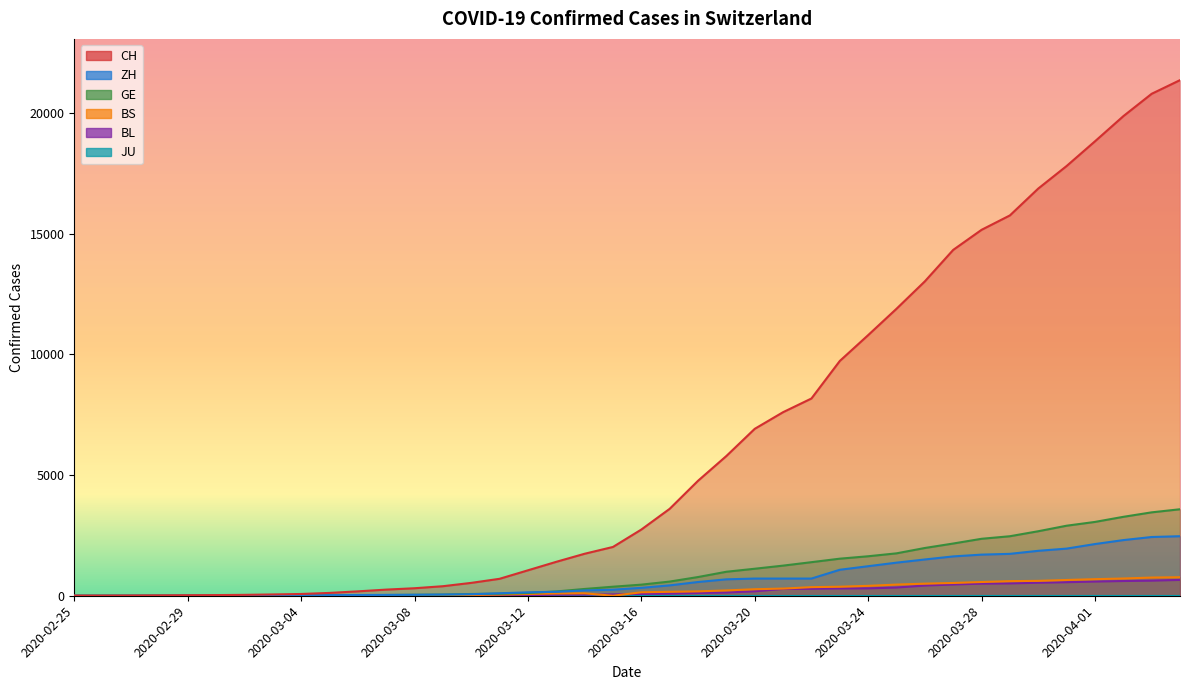

True or false: BL has more than 1 points higher than both neighbors.

False